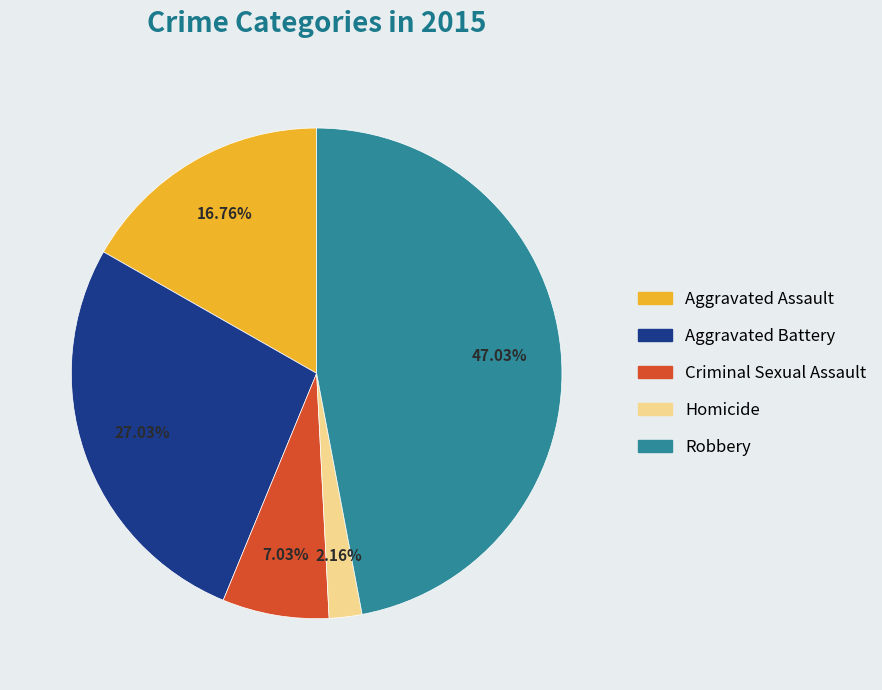

Which category has the smallest portion of the pie?

Homicide